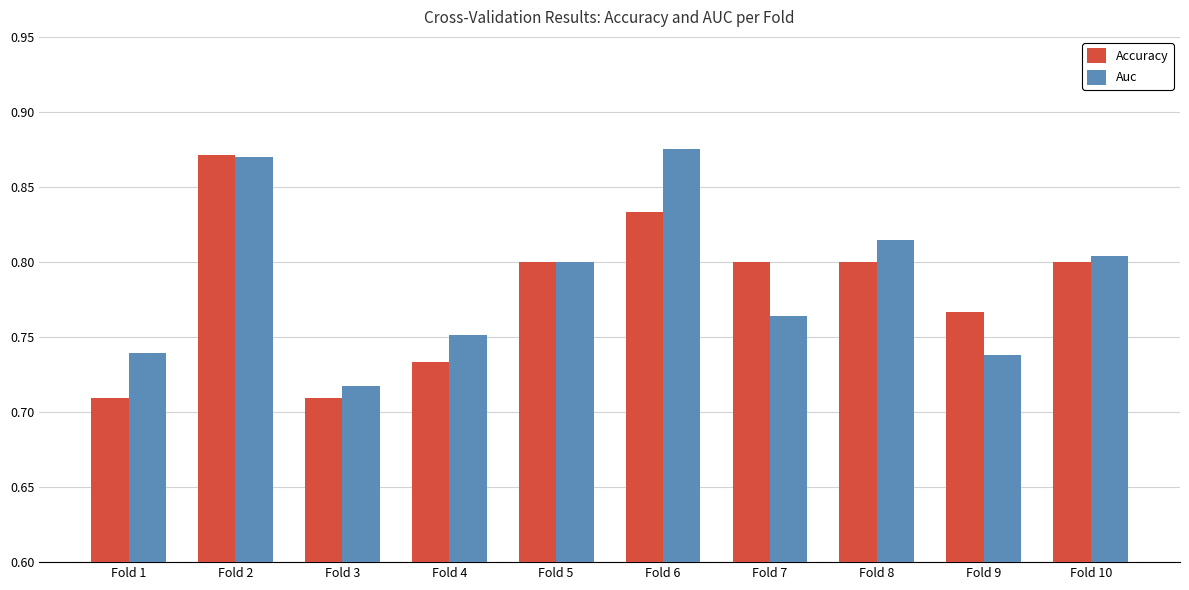

Which series has the largest range (max minus min)?

Accuracy